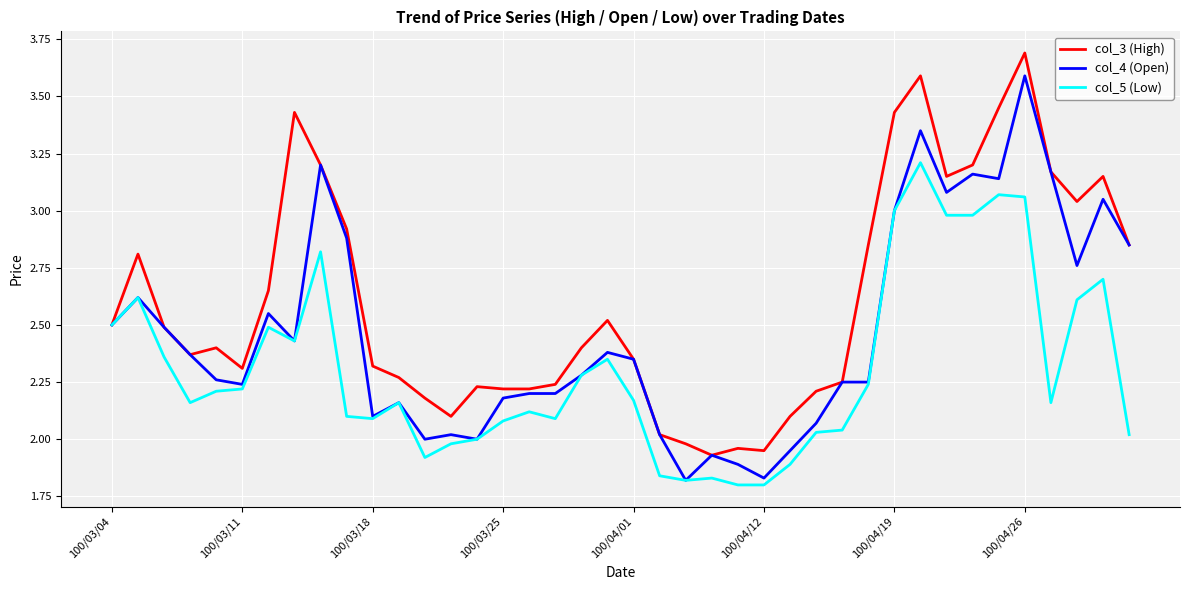

List the series in order of their overall mean, highest first.

col_3 (High), col_4 (Open), col_5 (Low)